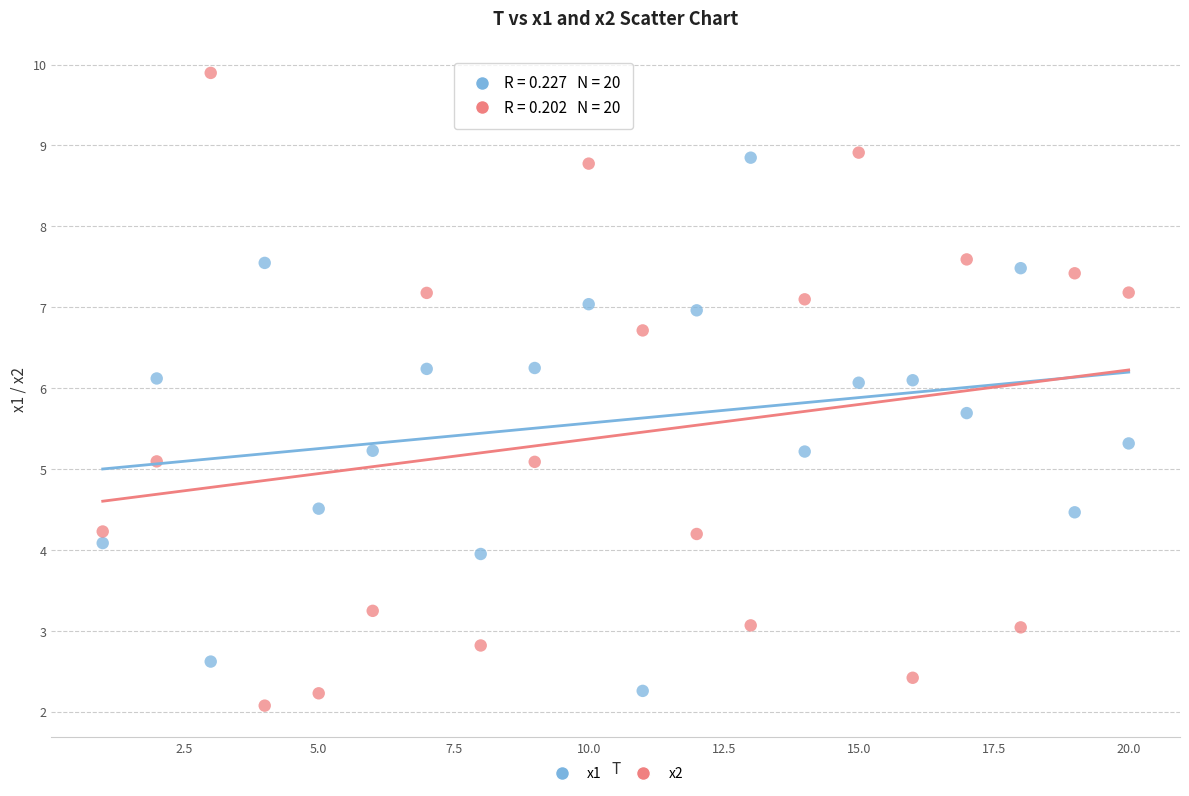

What are all the series names shown in the legend?

x1, x2